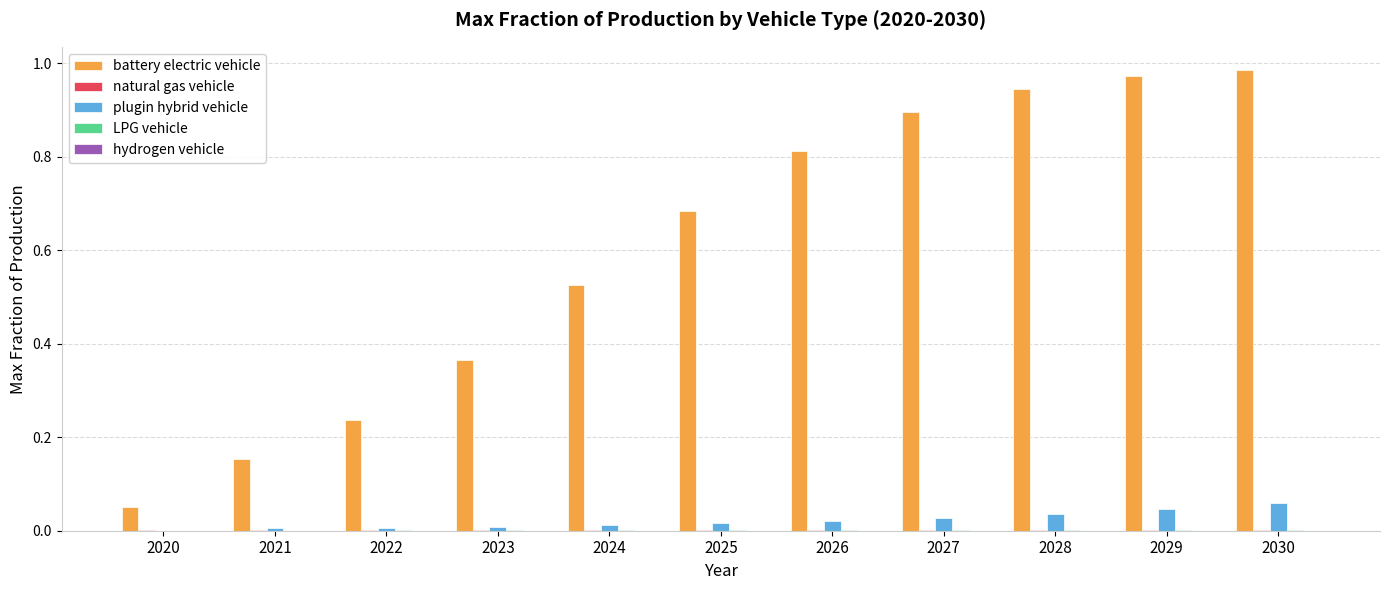

Which series has the largest total across all categories?

battery electric vehicle